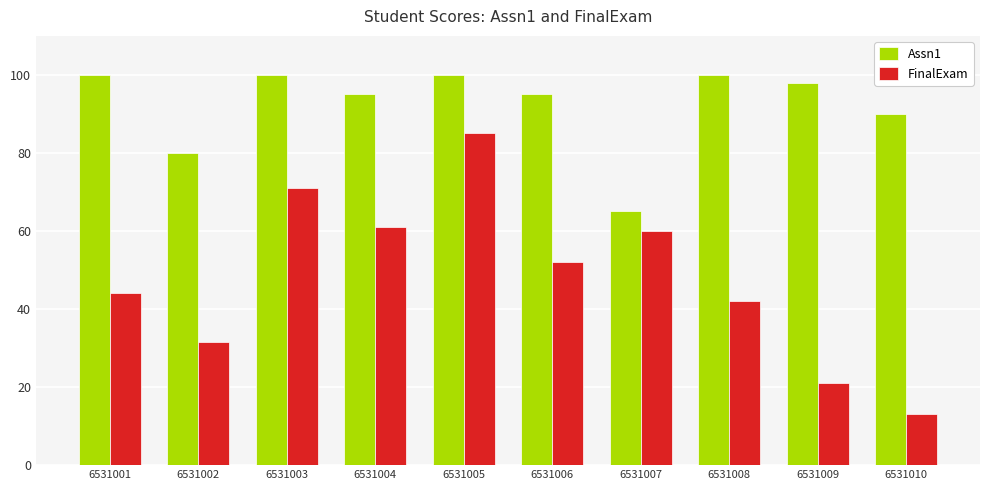

What is the difference between the second highest and second lowest values in the Assn1 series?

20.0